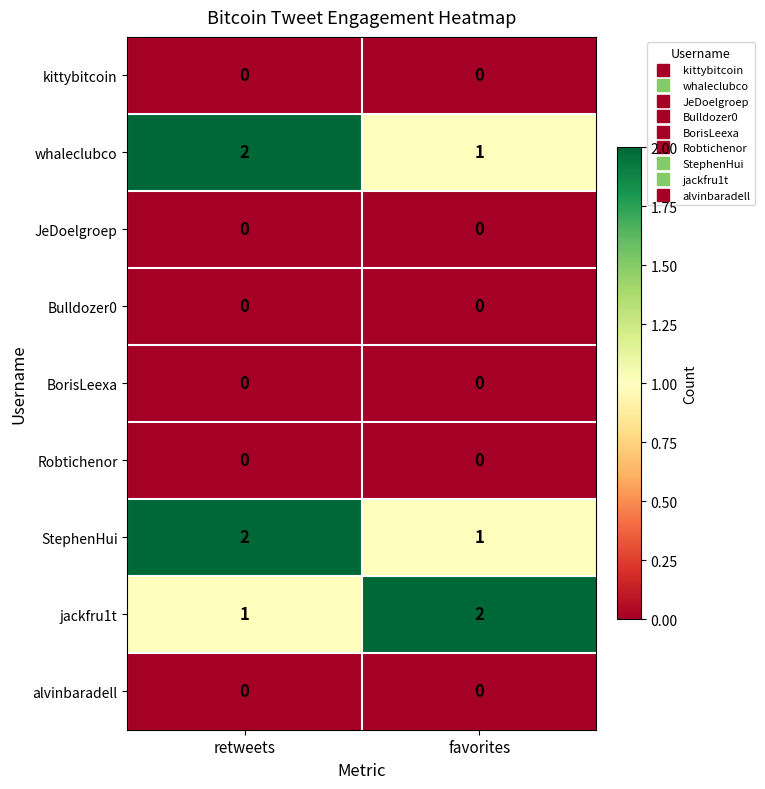

What is the sum of all whaleclubco values?

3